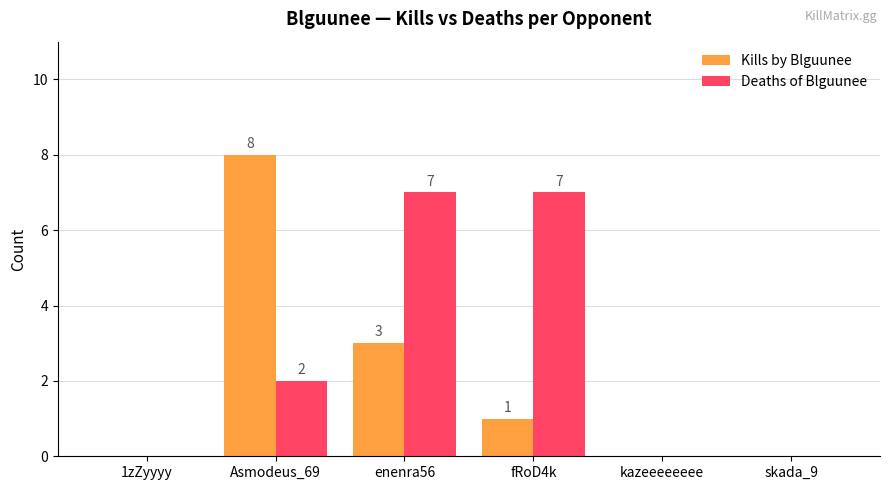

Which series changed the most between enenra56 and fRoD4k?

Kills by Blguunee